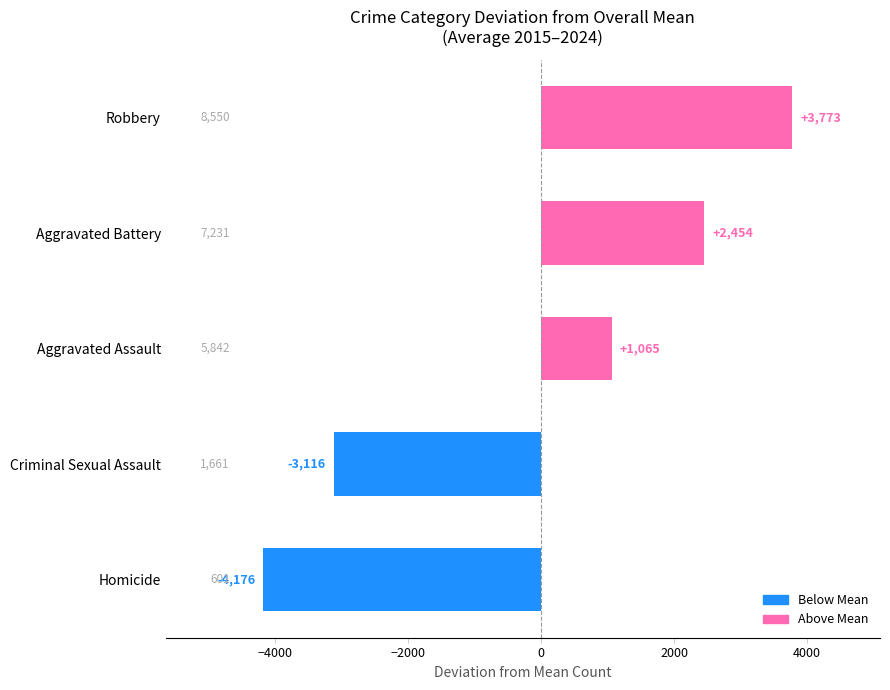

Between Robbery and Criminal Sexual Assault, which is larger?

Robbery